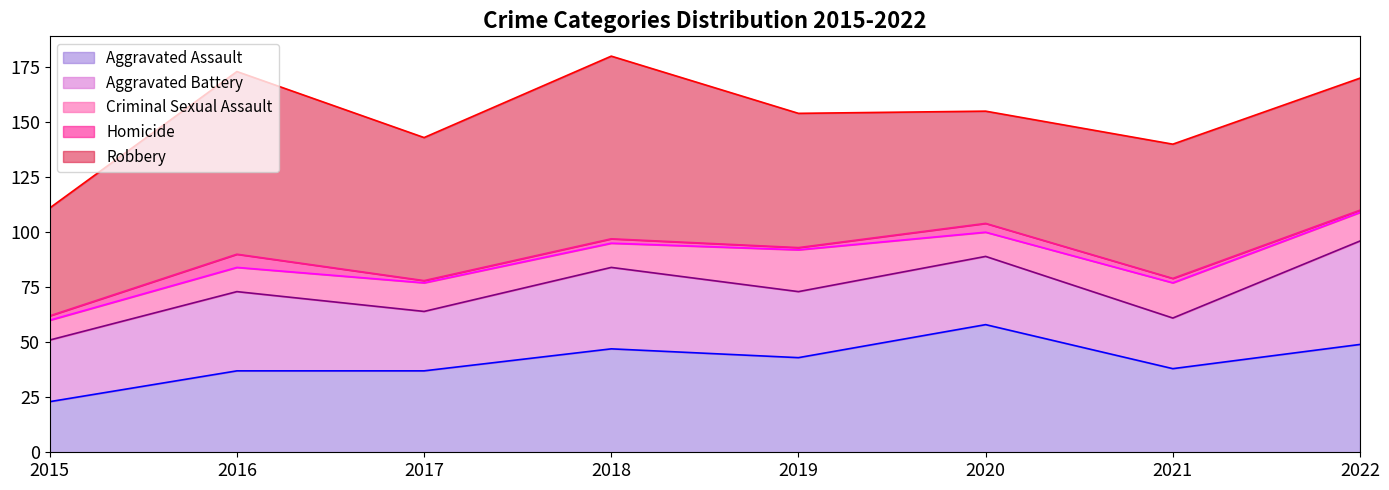

Is it true that Aggravated Assault line equals 58 at 2020?

True